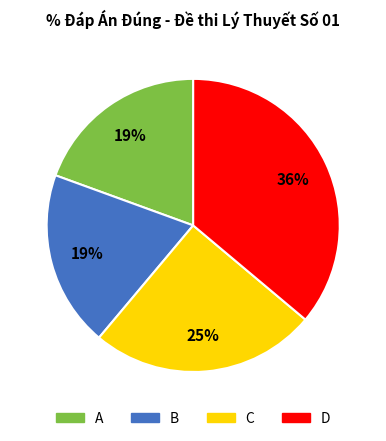

Which slice is the largest?

D